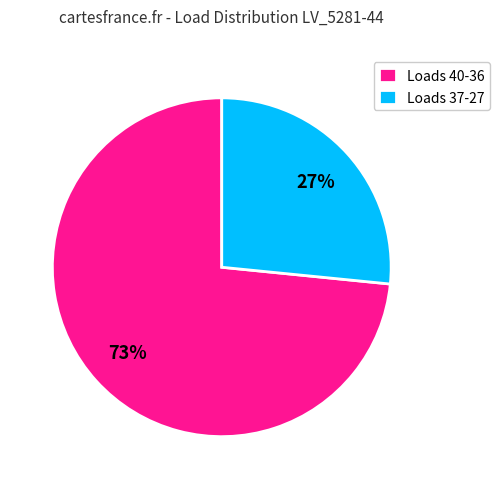

Which category has the smallest portion of the pie?

Loads 37-27